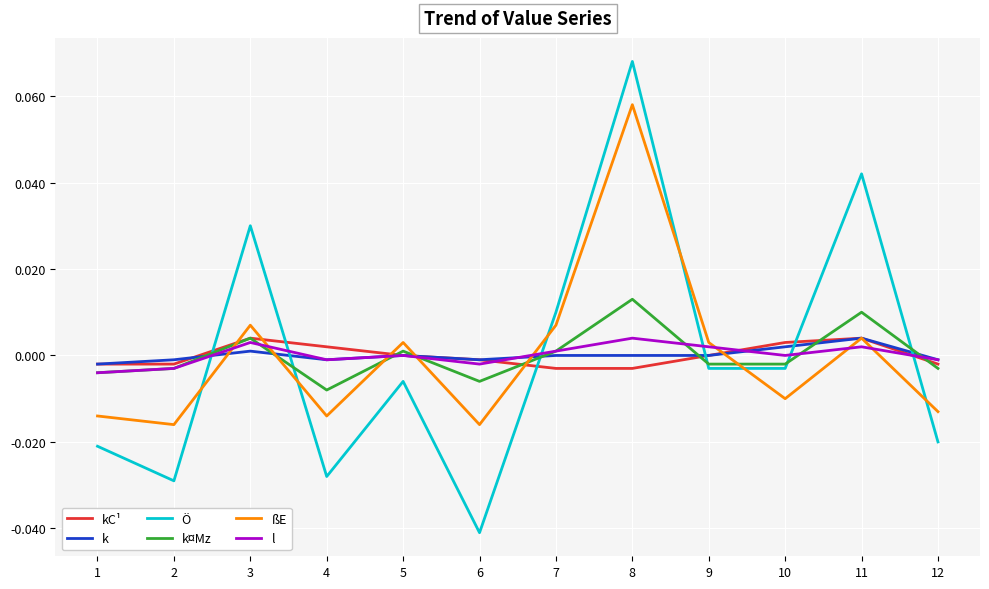

Which series has the largest range (max minus min)?

Ö